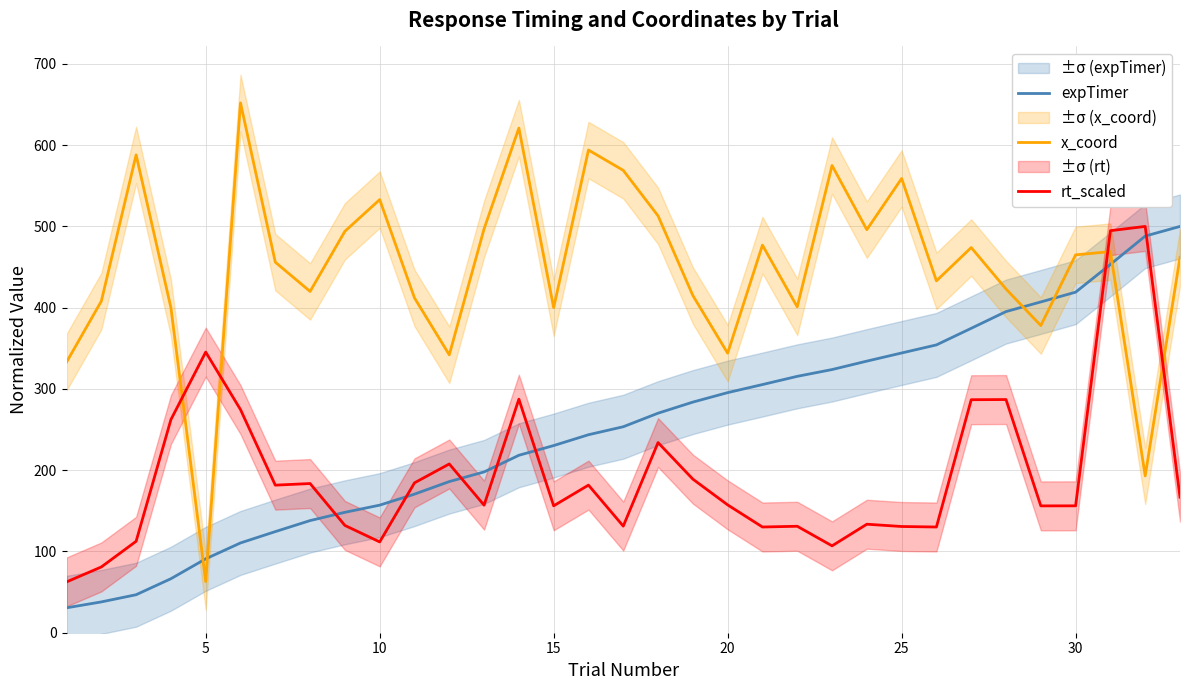

What is the highest value of the expTimer series?

500.0